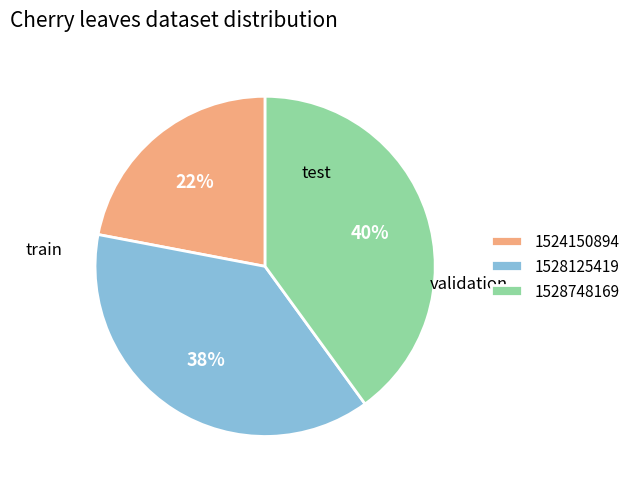

Is there a majority slice in this chart?

No